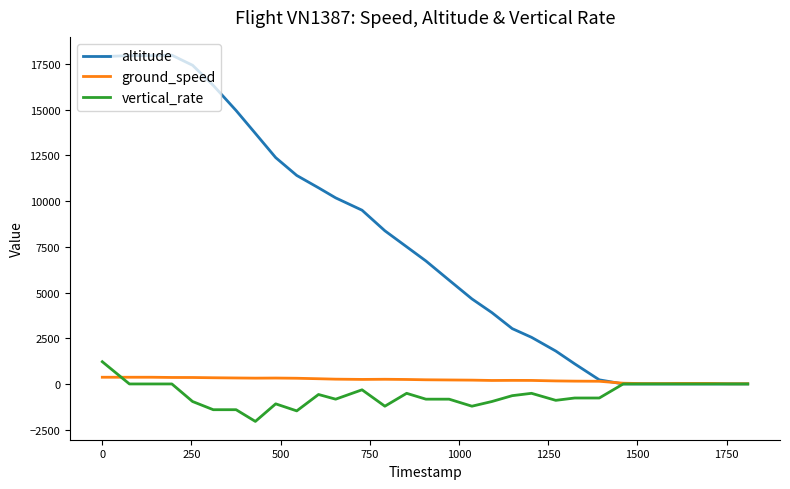

What is the minimum value shown in the chart?

-2048